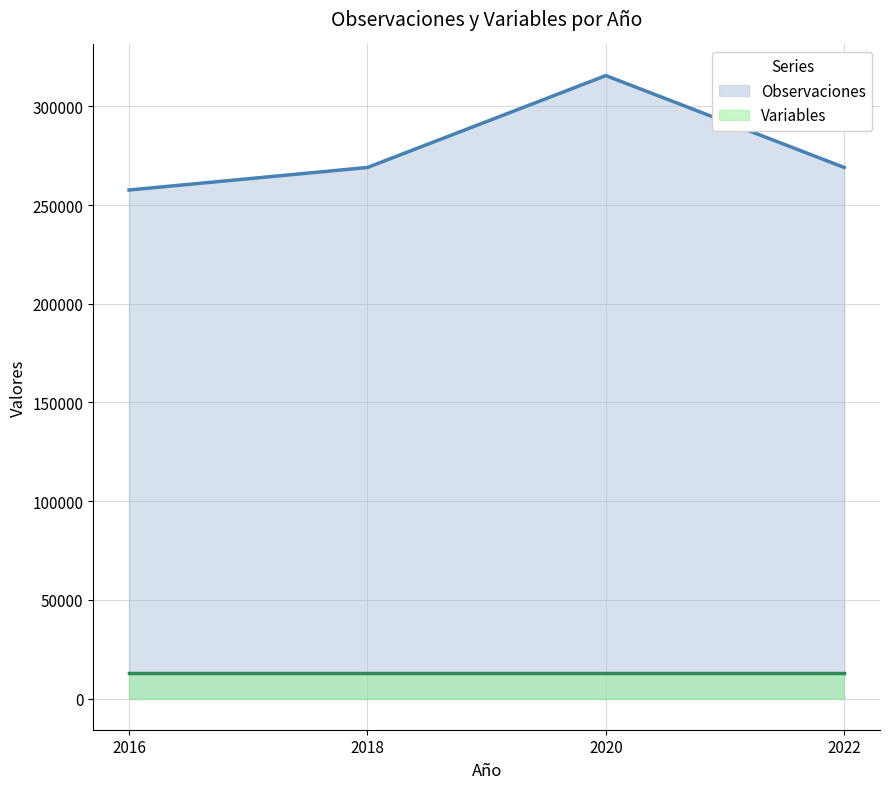

What is the sum of all values?

1111407